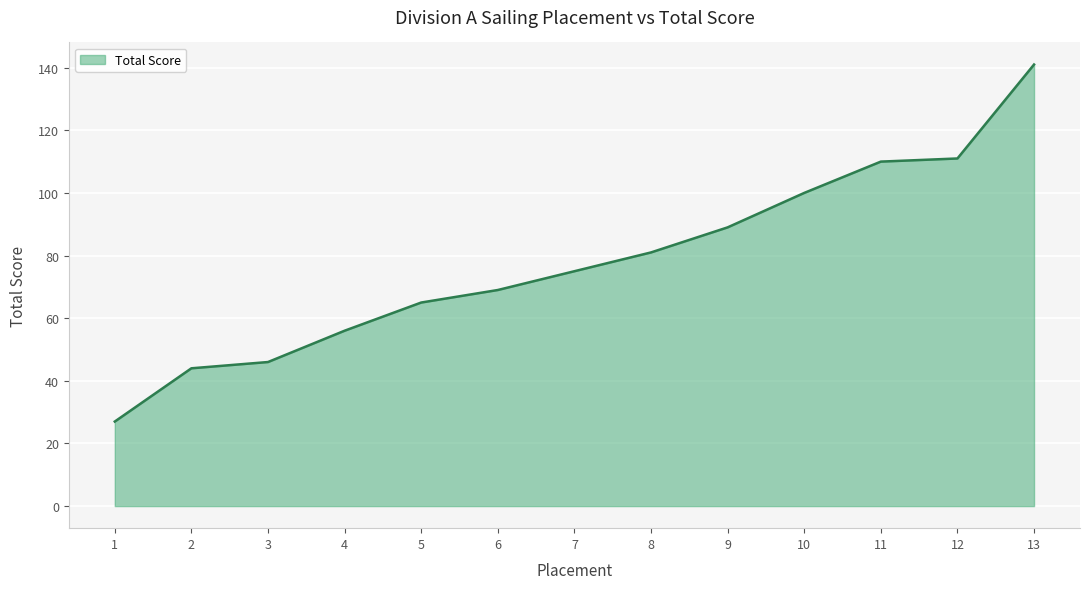

Does the chart display data point markers on the line(s)?

No